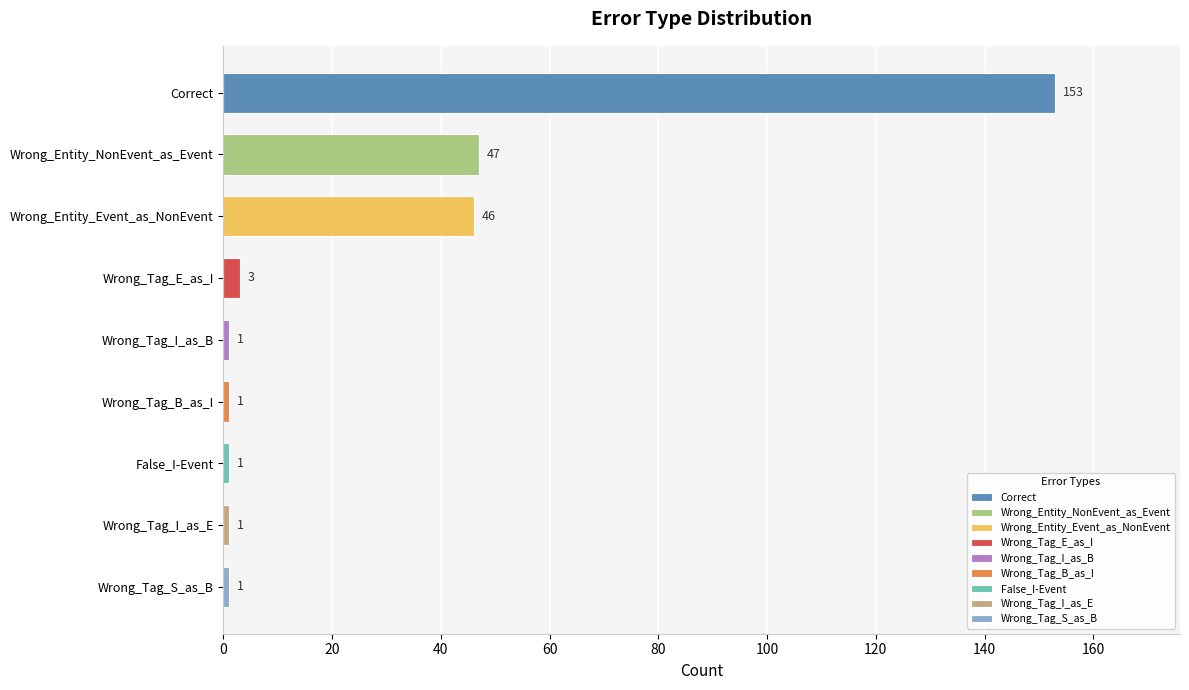

At which label is the value closest to 77?

Wrong_Entity_NonEvent_as_Event